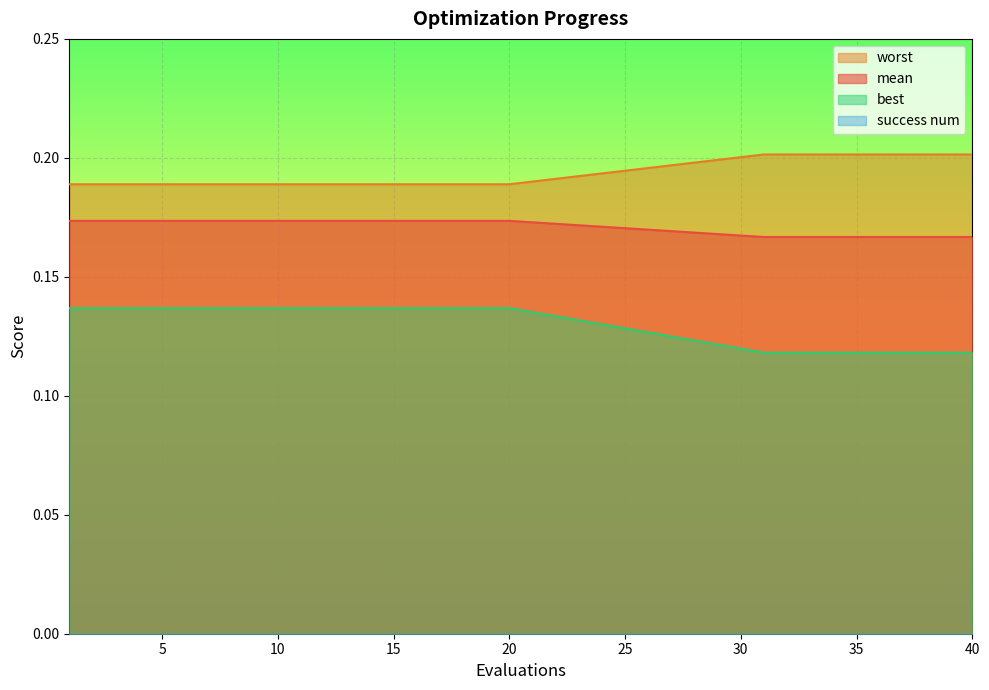

True or false: mean has more than 1 interior local peaks.

False